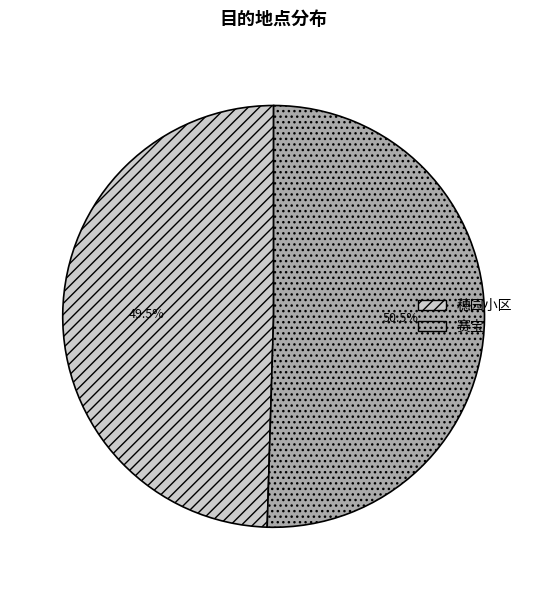

Which category has the smallest portion of the pie?

穗园小区